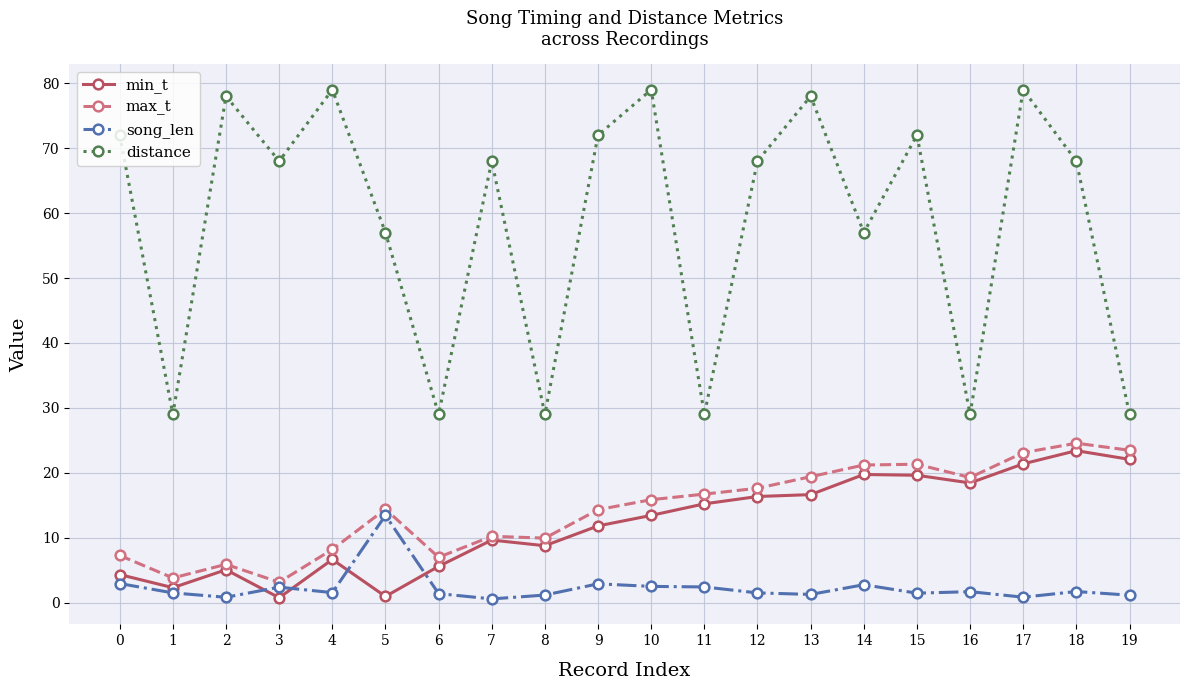

Where is the first local maximum for min_t?

2